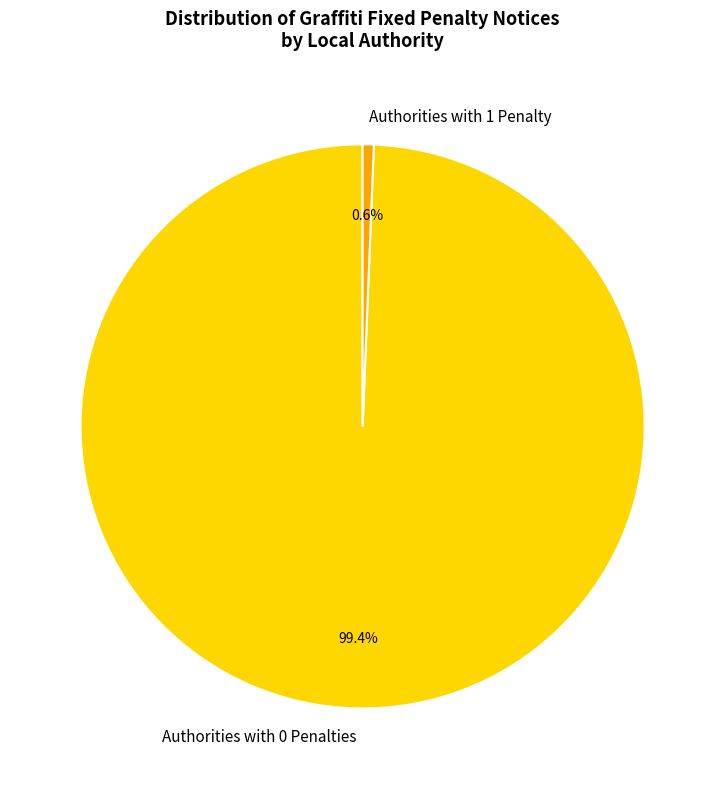

What portion of the pie excludes Authorities with 0 Penalties?

0.6%